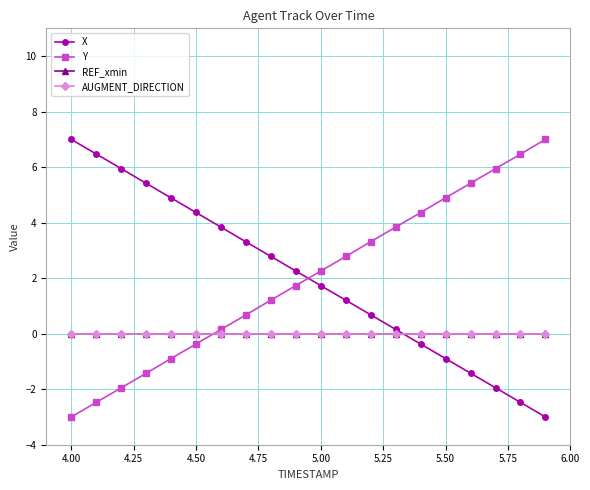

True or false: X has more than 2 points higher than both neighbors.

False